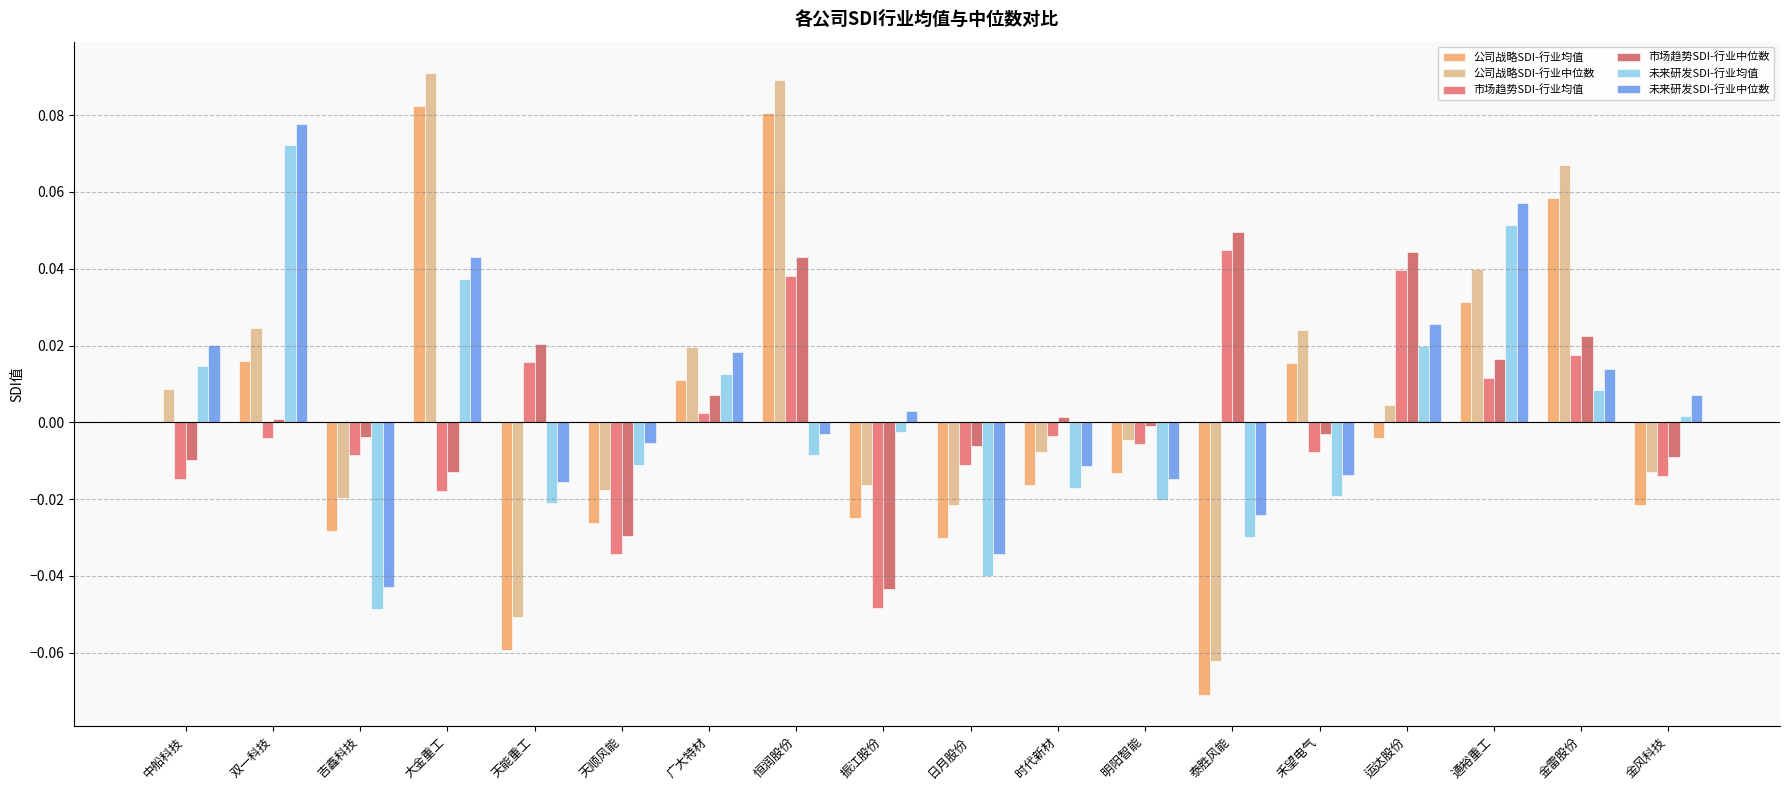

How many distinct data groups are displayed?

6